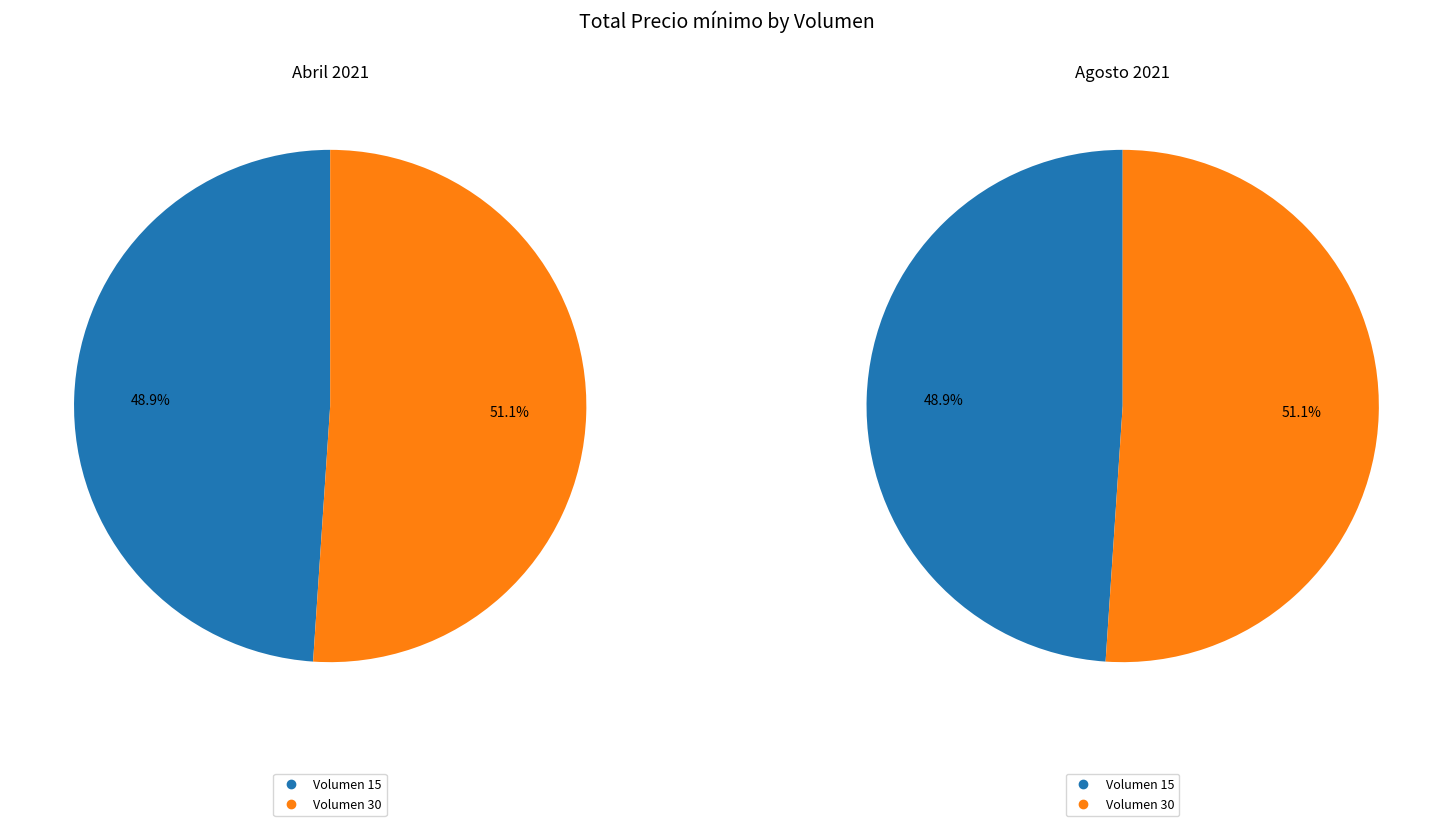

Is there any slice that represents more than half of the pie?

Yes